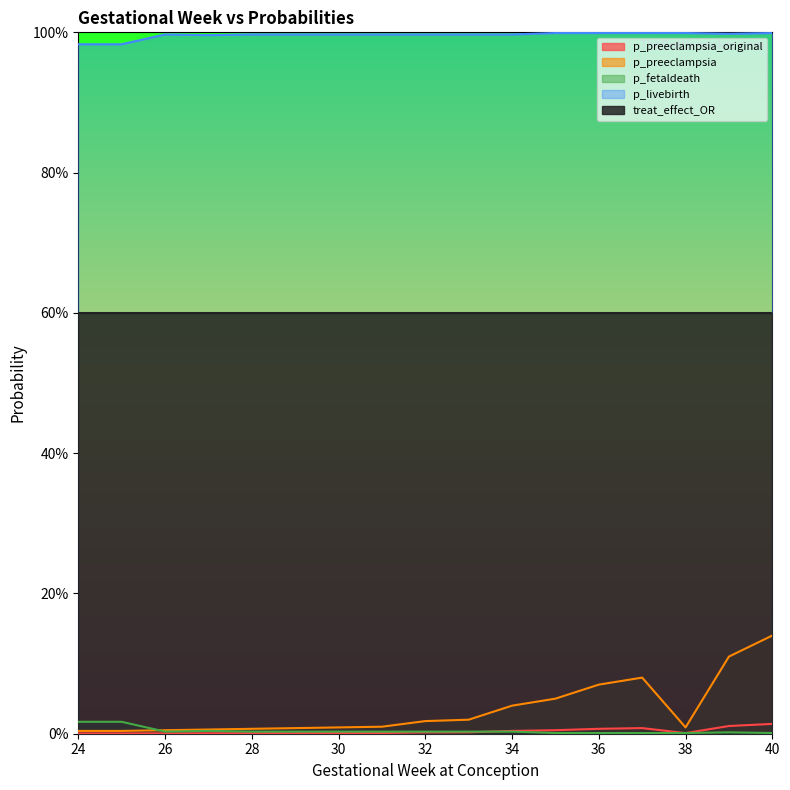

Which series has the largest range (max minus min)?

p_preeclampsia